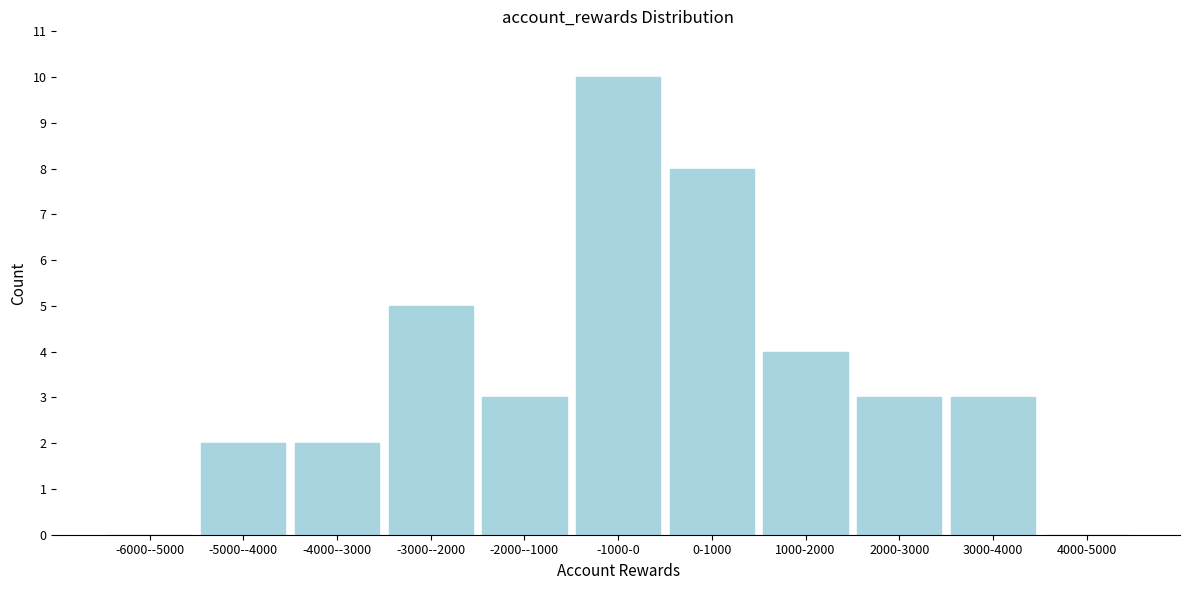

Reading right to left, what are all the values shown in this chart?

4000-5000=0	3000-4000=3	2000-3000=3	1000-2000=4	0-1000=8	-1000-0=10	-2000--1000=3	-3000--2000=5	-4000--3000=2	-5000--4000=2	-6000--5000=0